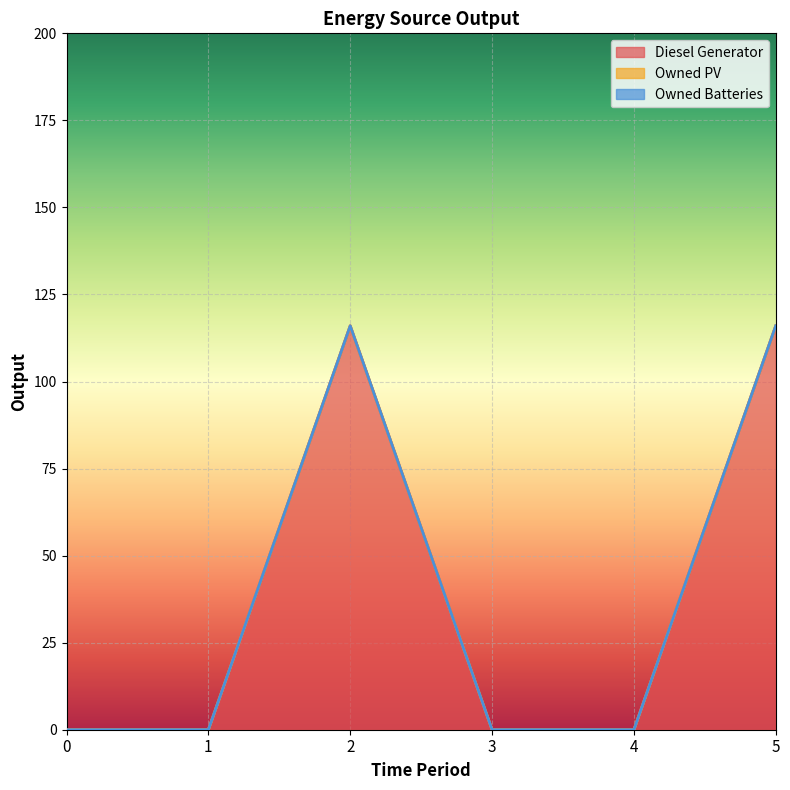

At which category is the sum across all series the highest?

2